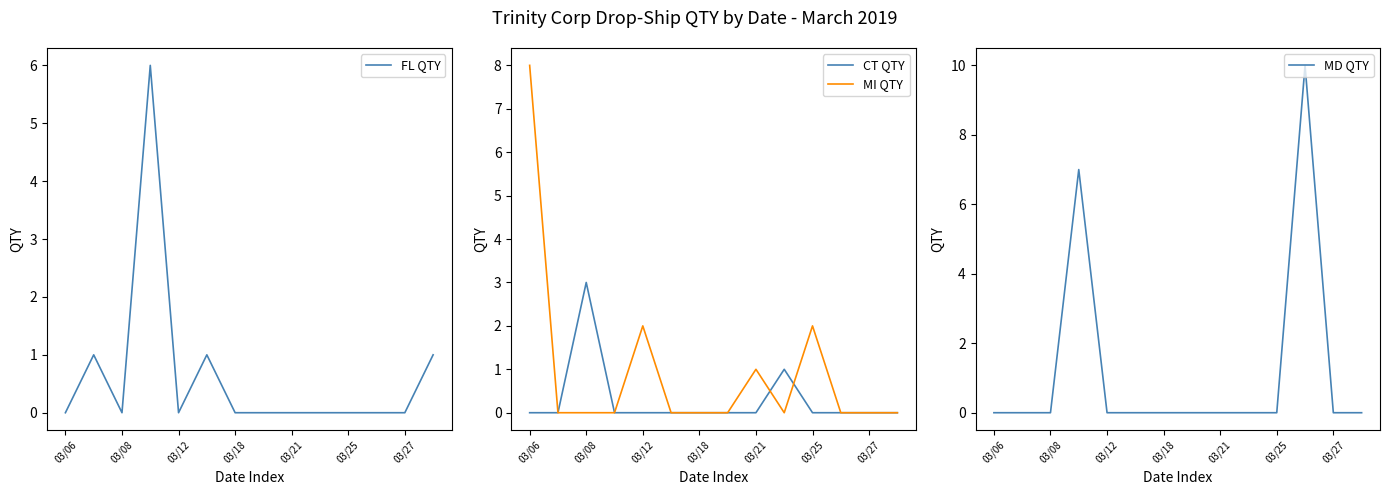

Between 03/06 and 7, which is larger?

03/06